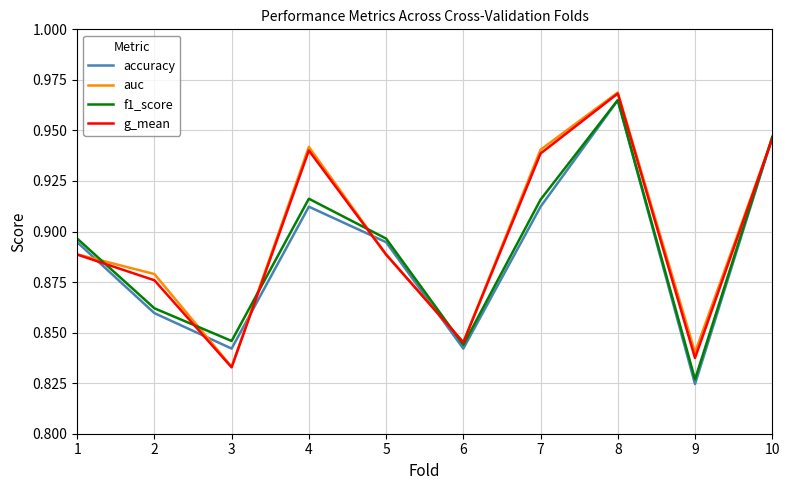

The accuracy series shows 0.4 at 1. True or false?

False